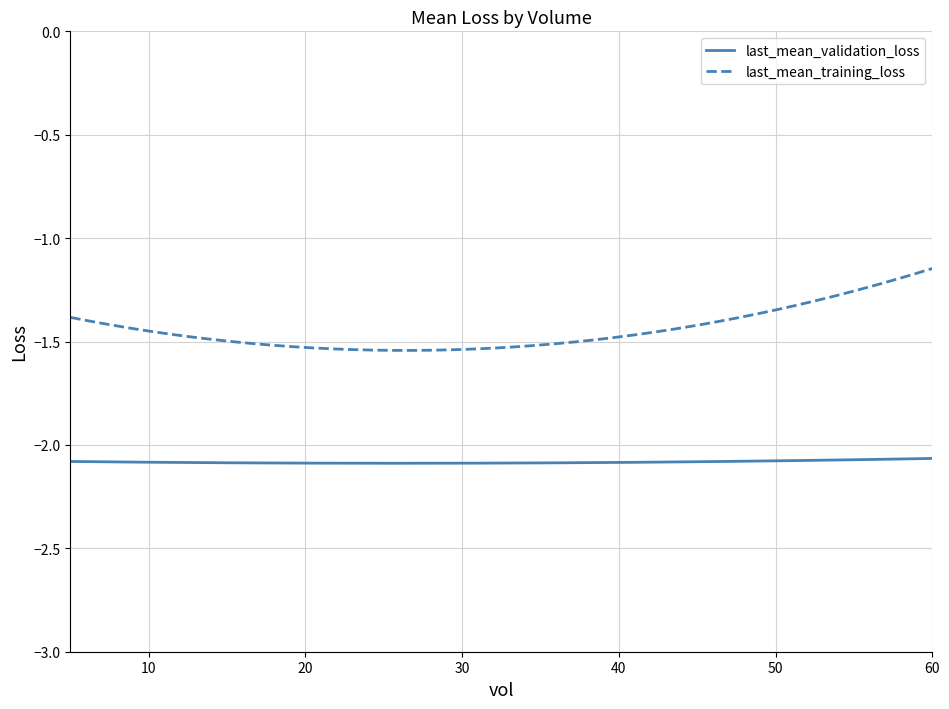

Rank the series by their maximum value, from lowest to highest.

last_mean_validation_loss, last_mean_training_loss